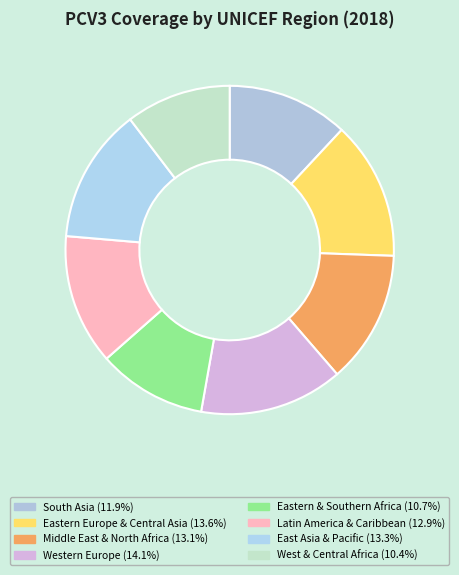

Combined, do Eastern Europe & Central Asia and Middle East & North Africa account for over 50%?

No